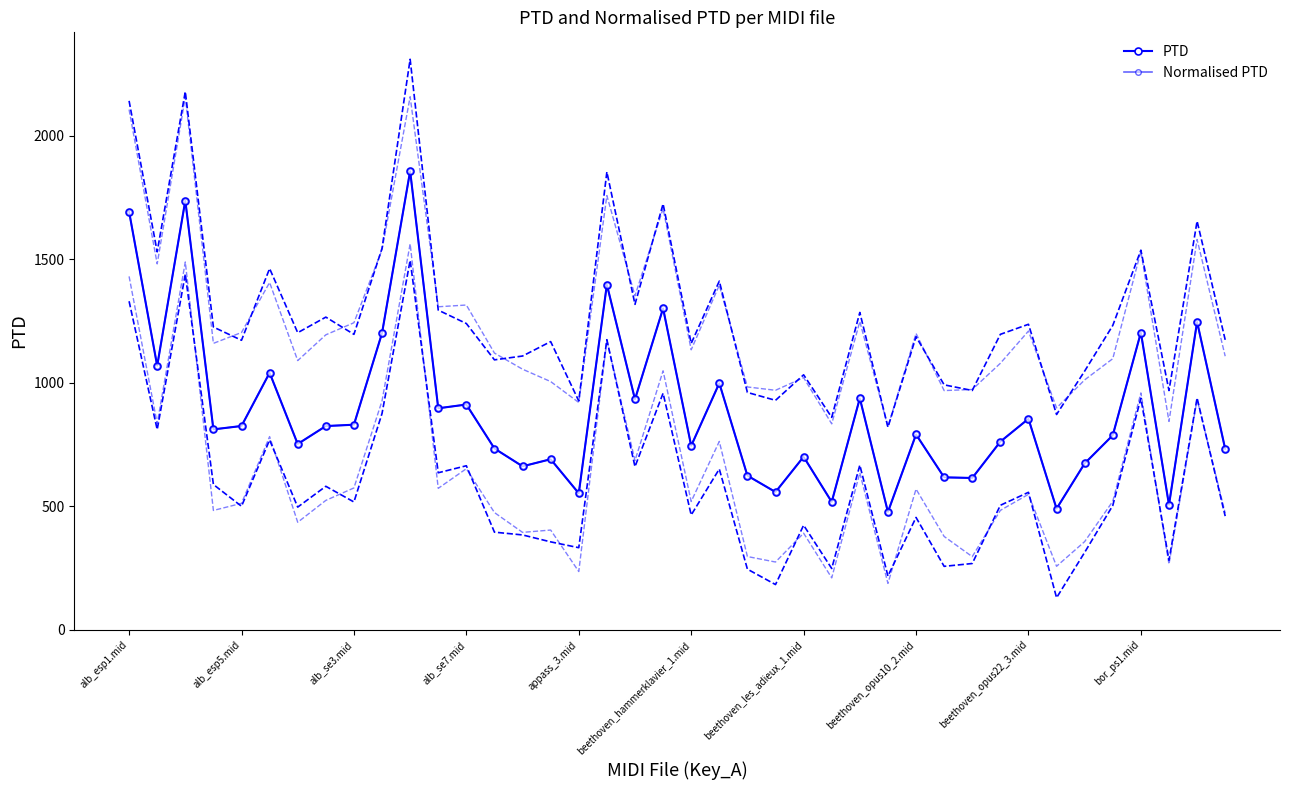

What is the sum of the Normalised PTD values at 16 and beethoven_opus22_3.mid?

1383.6